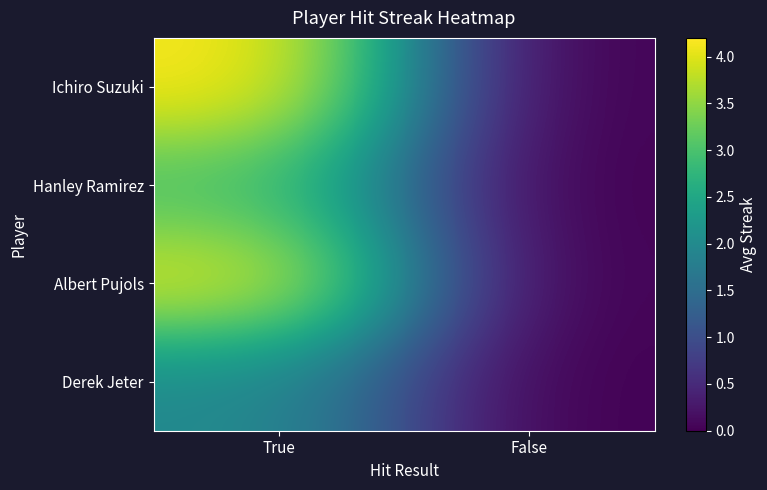

How many series are shown in this chart?

4